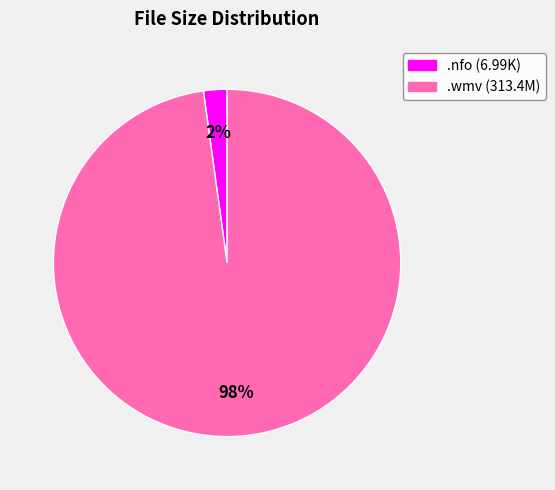

Which category has the biggest portion of the pie?

.wmv (313.4M)